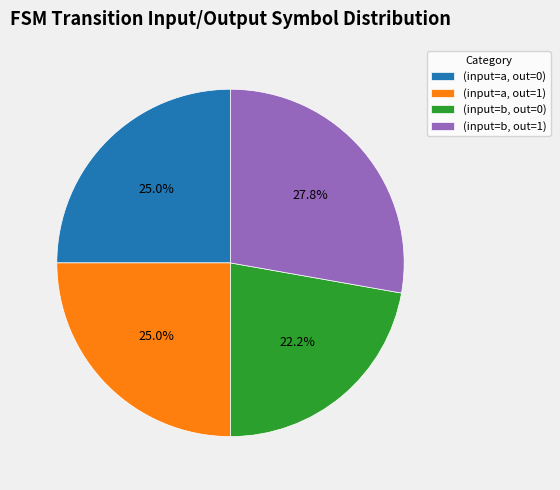

What is the smallest slice in the pie chart?

(input=b, out=0)